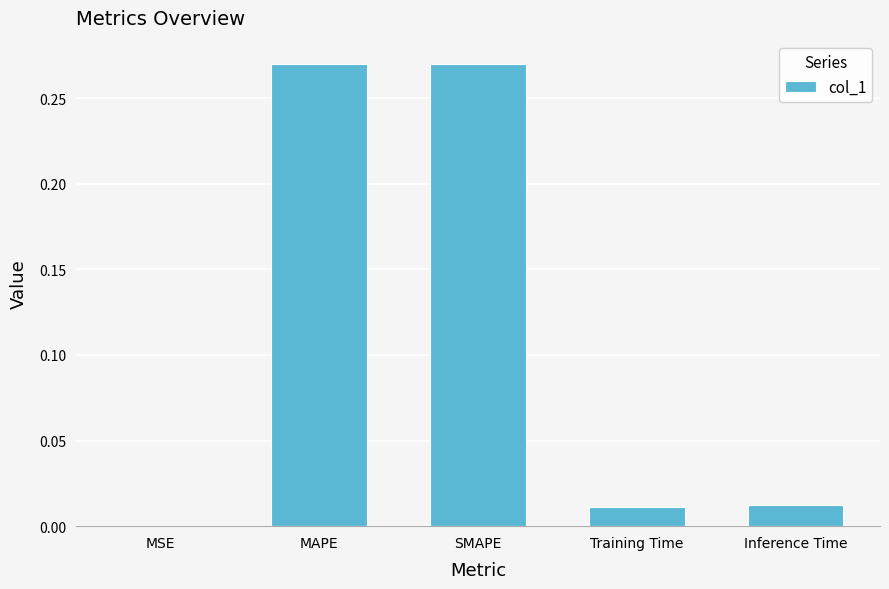

The chart shows a value of 0.1 at SMAPE. True or false?

False